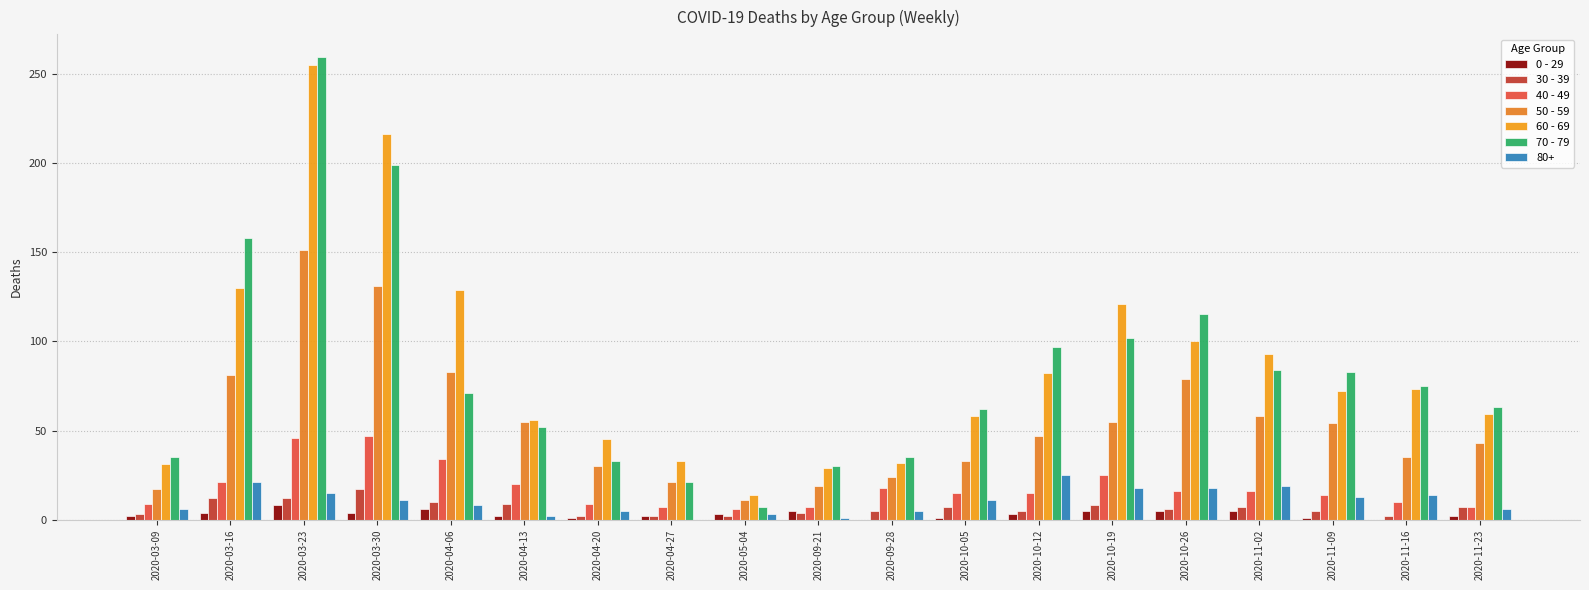

Is it true that 60 - 69 equals 73 at 2020-11-16?

True